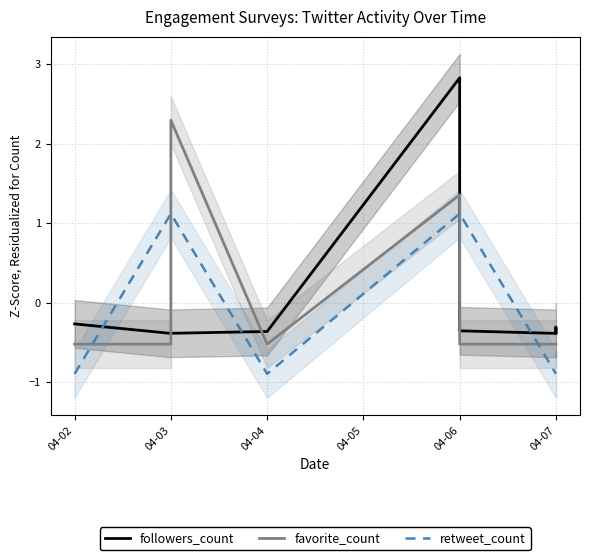

What is the lowest value of the followers_count series?

-0.4